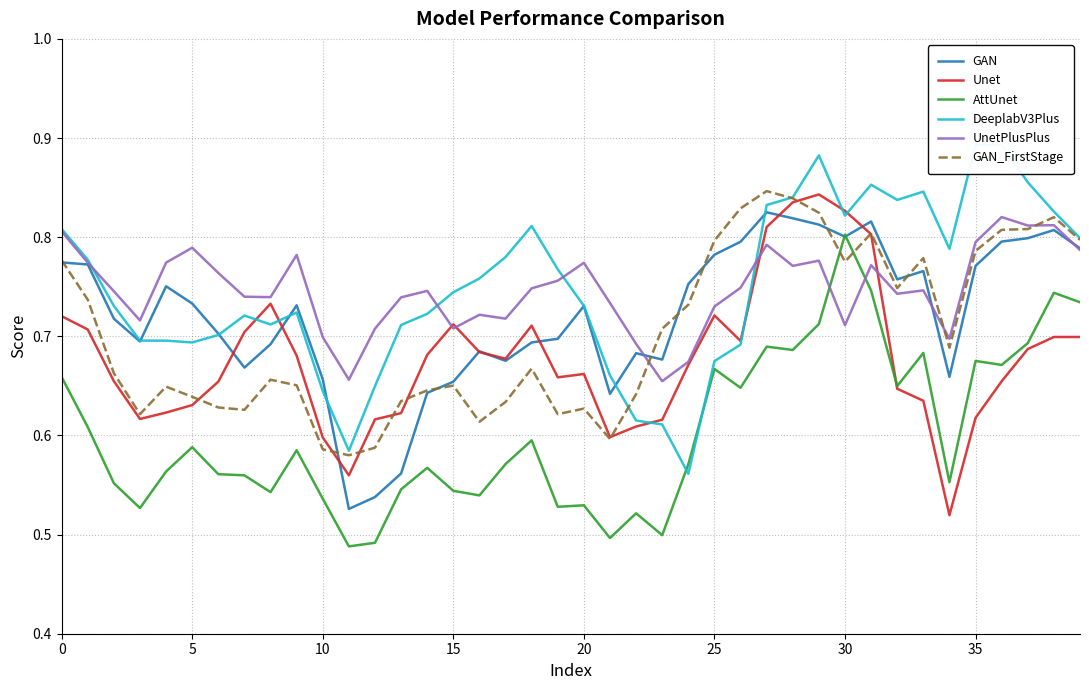

Which series has the widest spread of values?

DeeplabV3Plus